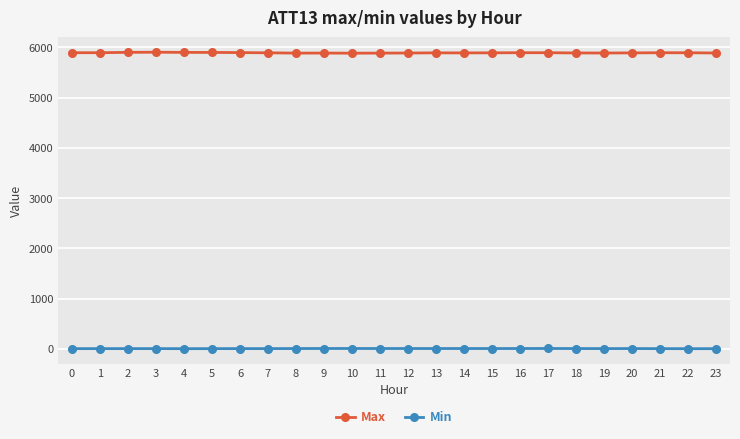

What is the difference between the highest and lowest values at 16?

5886.0